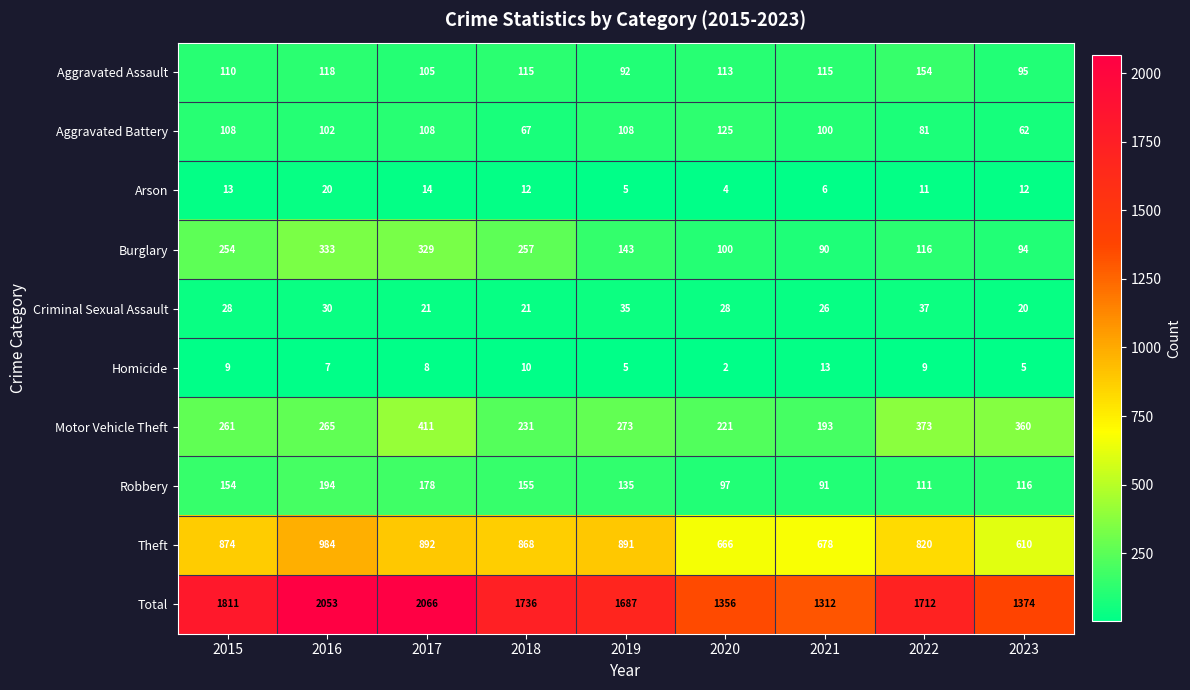

At 2016, list the series in order from largest to smallest.

Total, Theft, Burglary, Motor Vehicle Theft, Robbery, Aggravated Assault, Aggravated Battery, Criminal Sexual Assault, Arson, Homicide